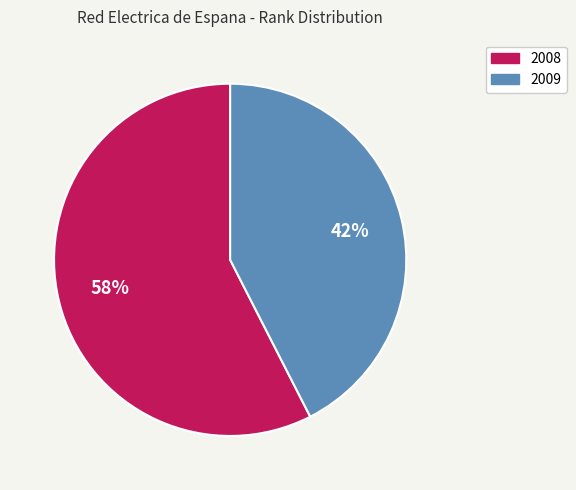

Which slice represents more than half of the pie?

2008